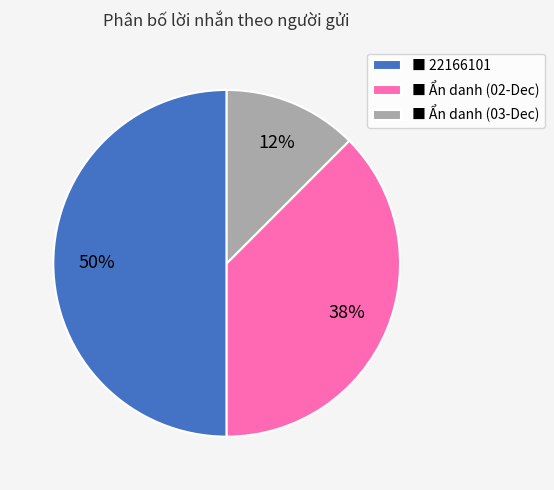

Rank the categories by value from lowest to highest.

■ Ẩn danh (03-Dec), ■ Ẩn danh (02-Dec), ■ 22166101